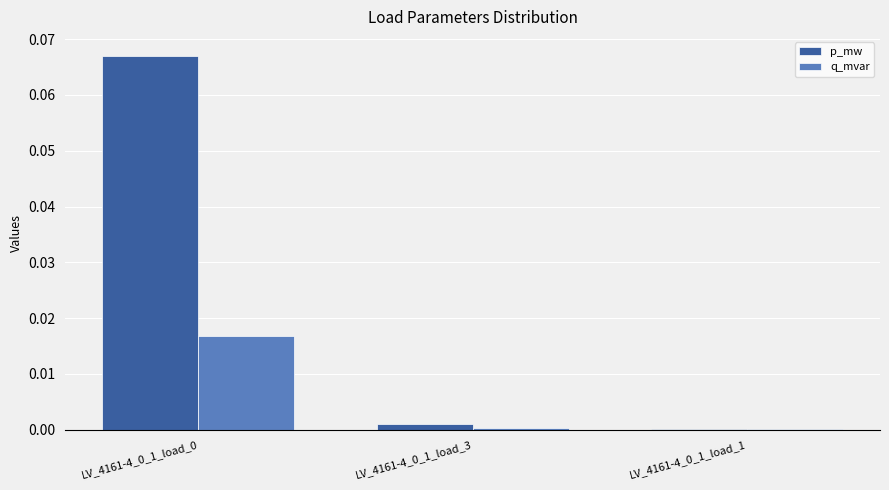

What are all the series names shown in the legend?

p_mw, q_mvar